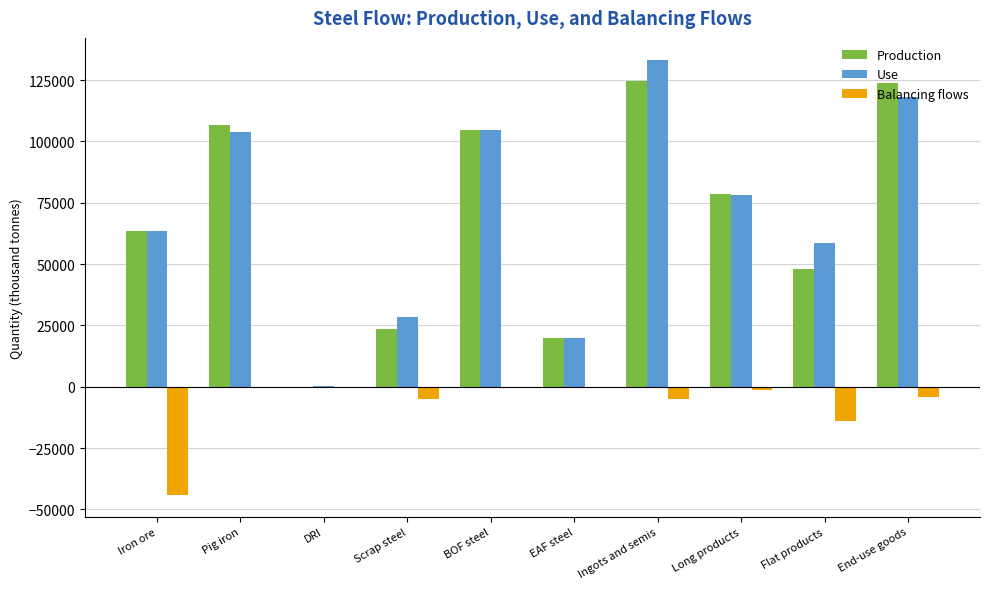

Count the number of data series in this chart.

3